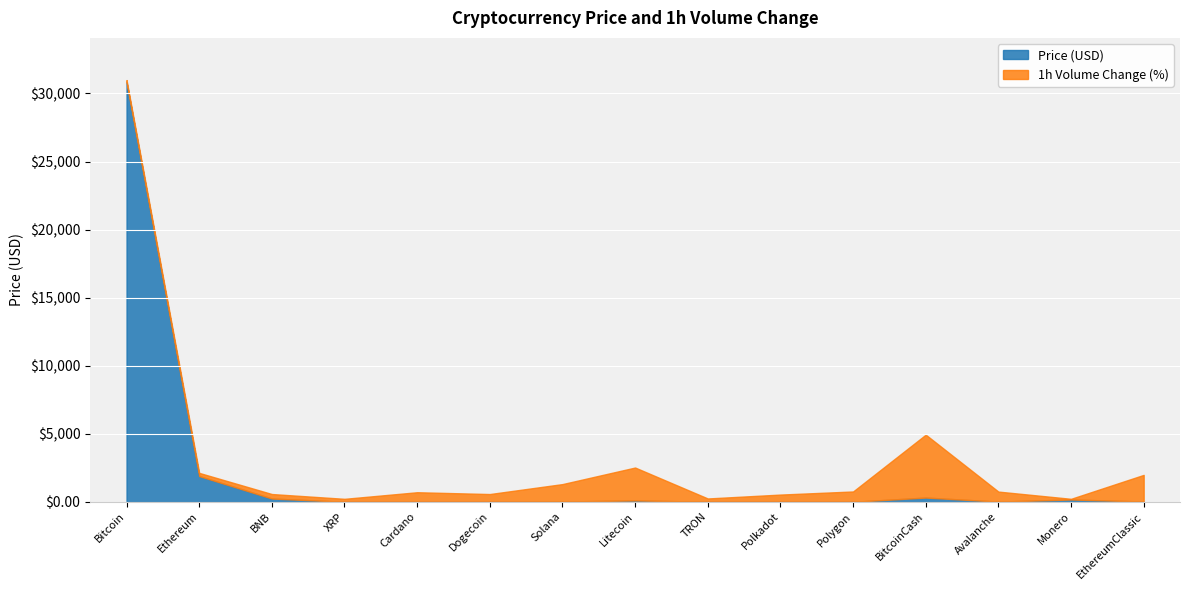

How many times do Volume_1h_pct and Price cross each other?

6